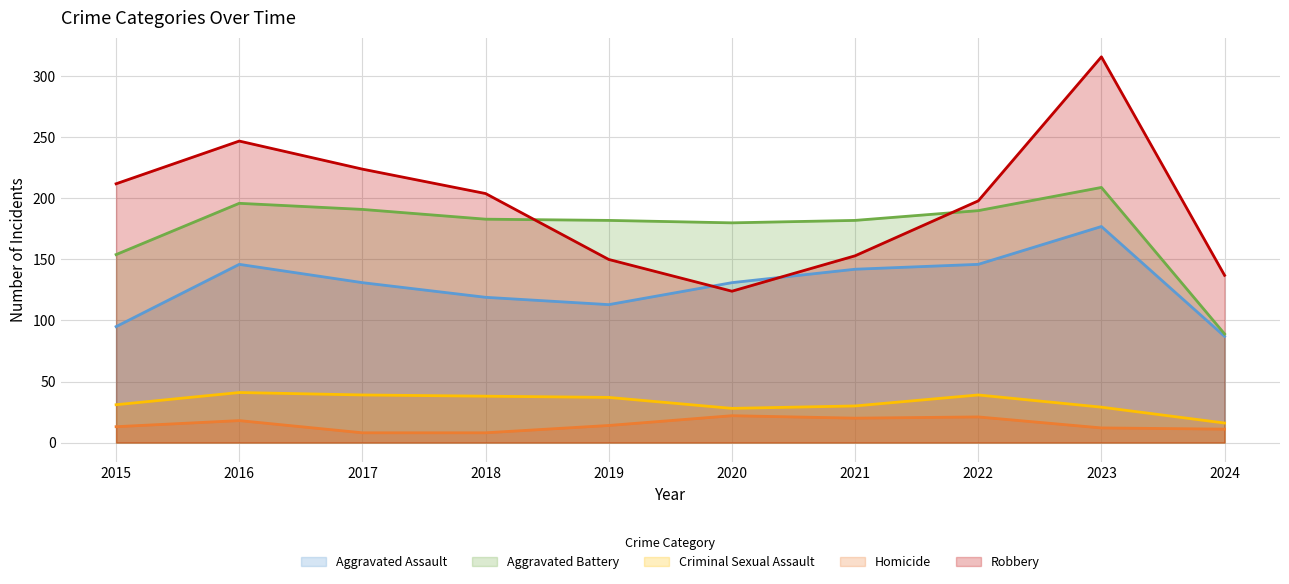

How many values in the Robbery series are below 204?

5